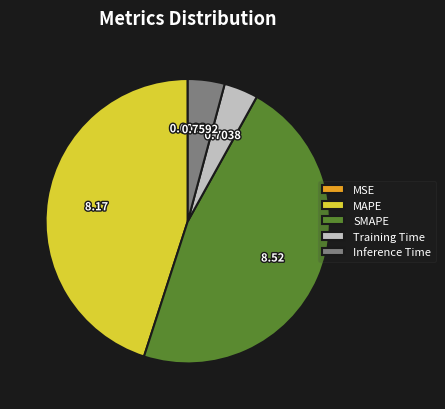

Which slice is the largest?

SMAPE